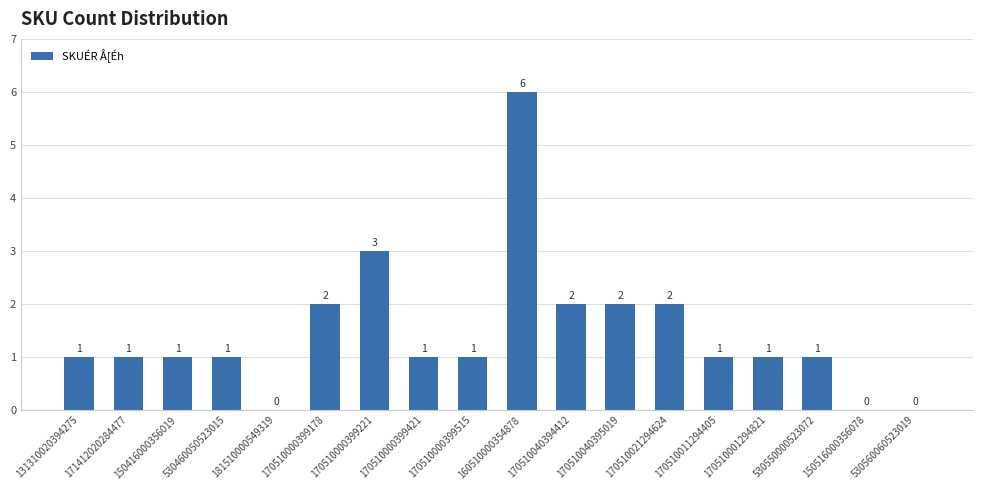

What is the sum of all values?

26